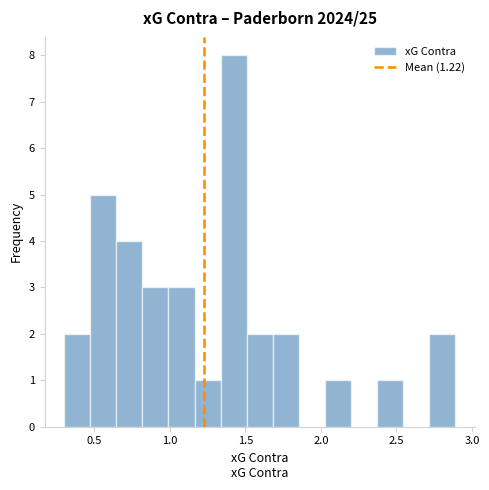

Around what value on the x-axis is the tallest bar? Give the approximate position of its centre, as read against the axis.

1.40